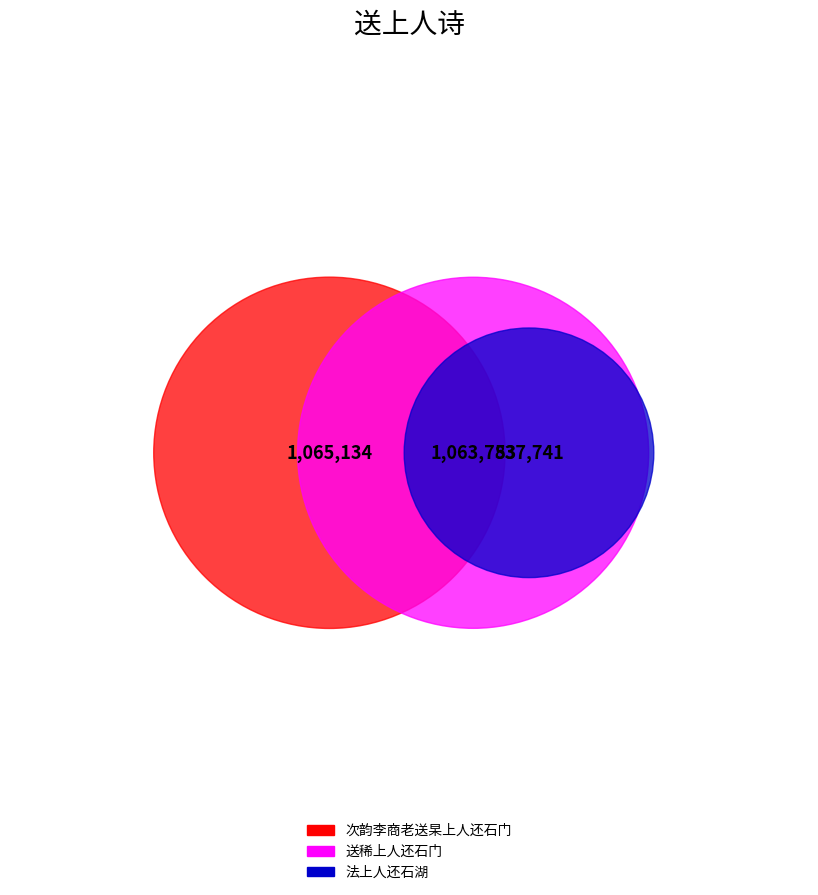

Rank the categories by value from lowest to highest.

法上人还石湖, 送稀上人还石门, 次韵李商老送杲上人还石门